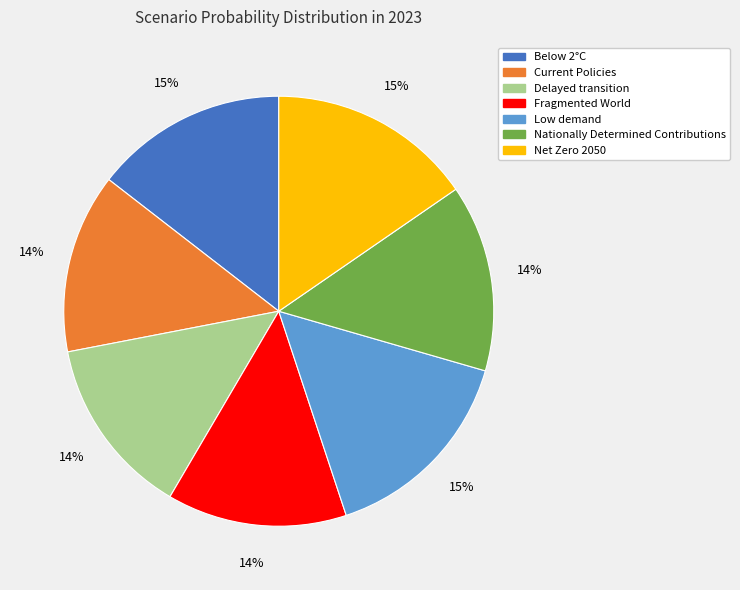

The Below 2°C slice represents 23% of the pie. True or false?

False